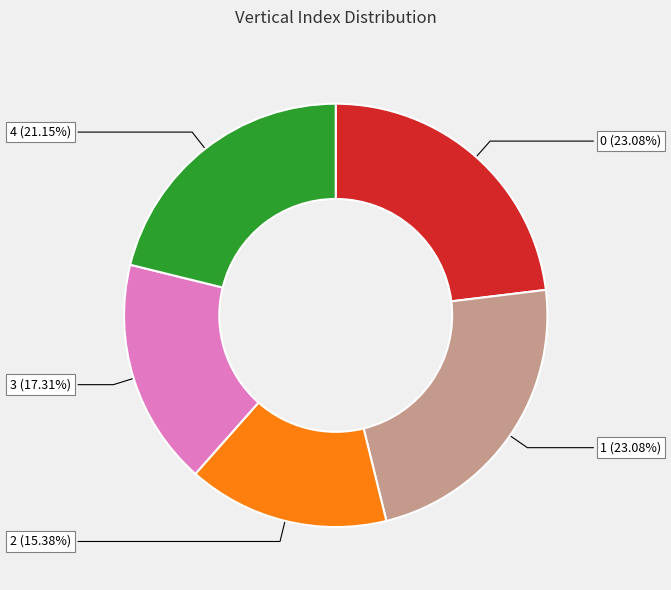

Is there a majority slice in this chart?

No